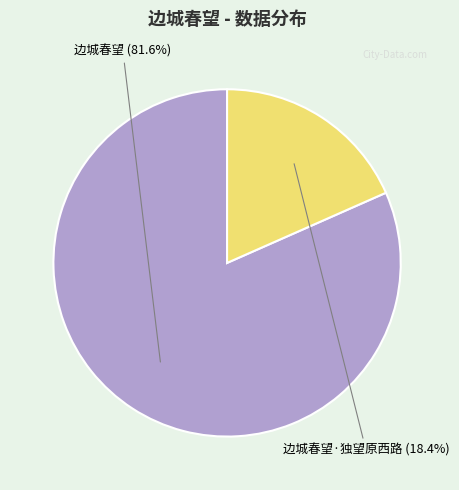

Which has a higher value, 边城春望 or 边城春望·独望原西路?

边城春望